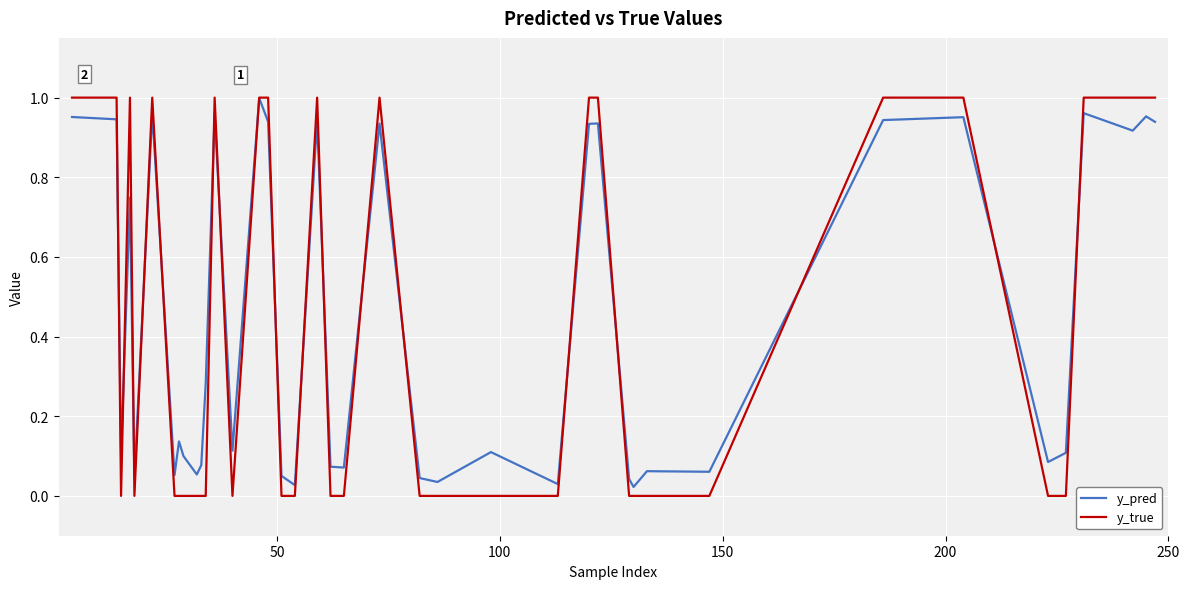

Which series has the largest range (max minus min)?

y_true